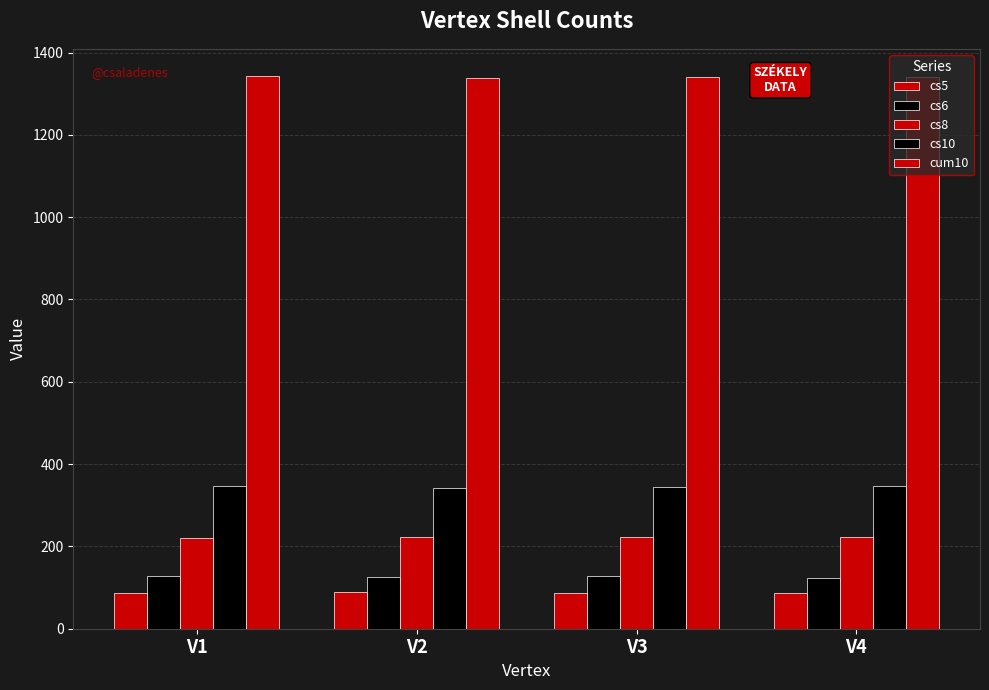

Is the value of cs5 at V3 greater than the value of cs8 at V4?

No